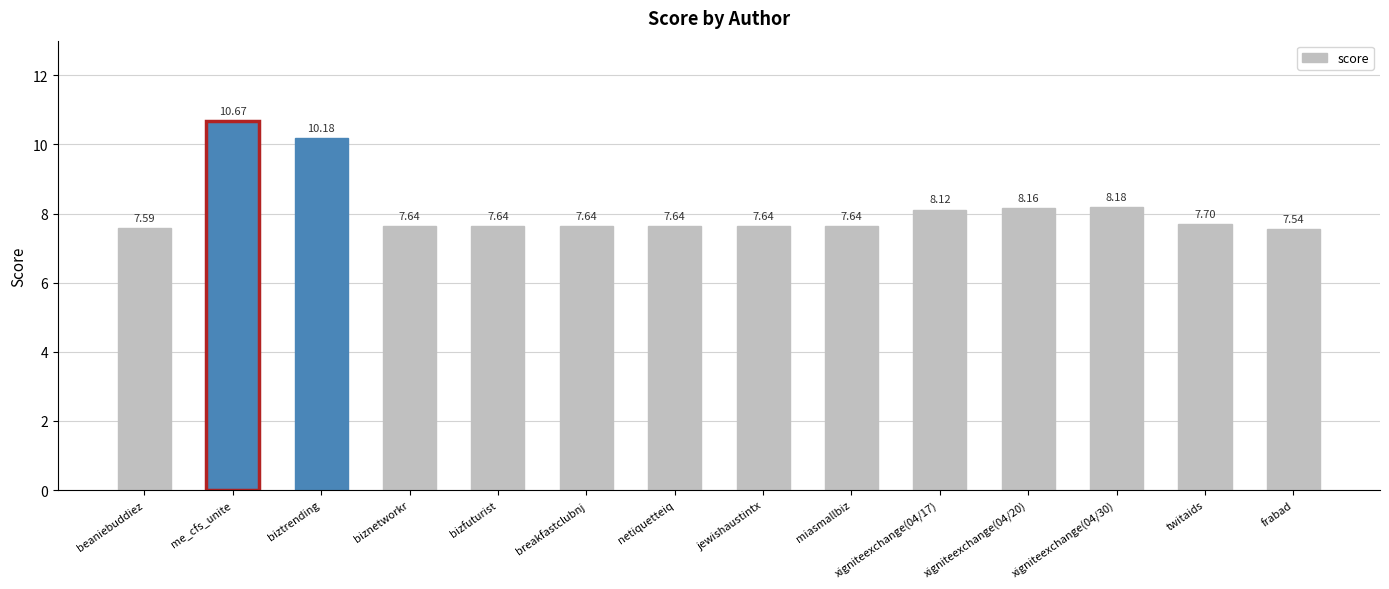

What is the difference between the second highest and second lowest values?

2.6